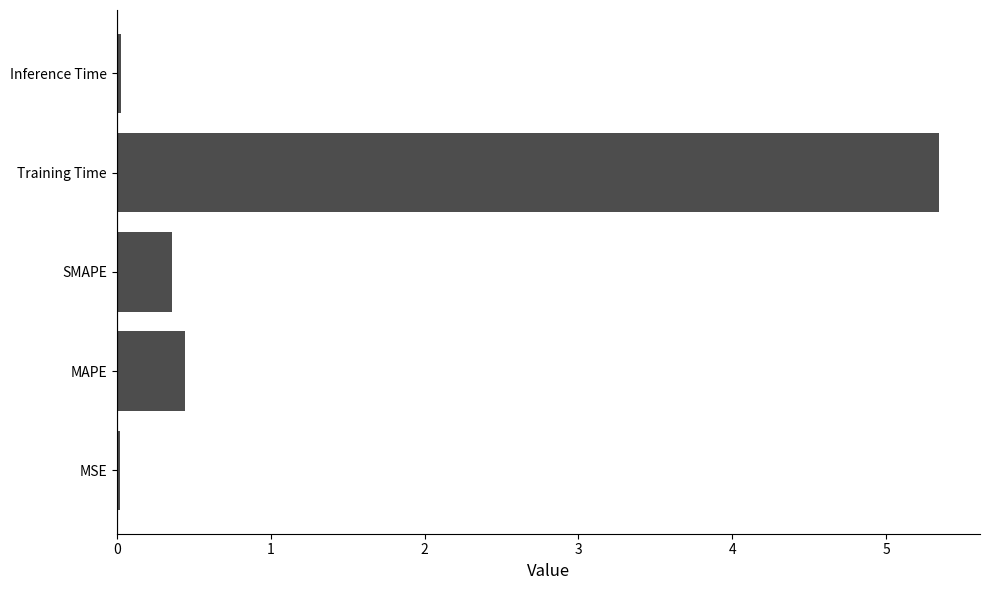

At which category does the chart reach its peak across all series?

Training Time